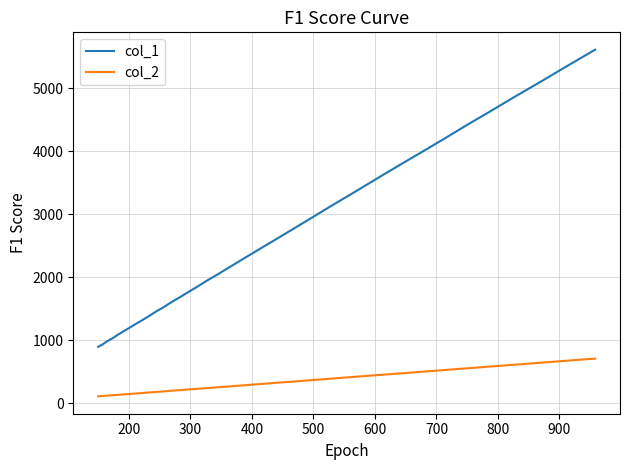

List the series in order of their peak value, highest first.

col_1, col_2